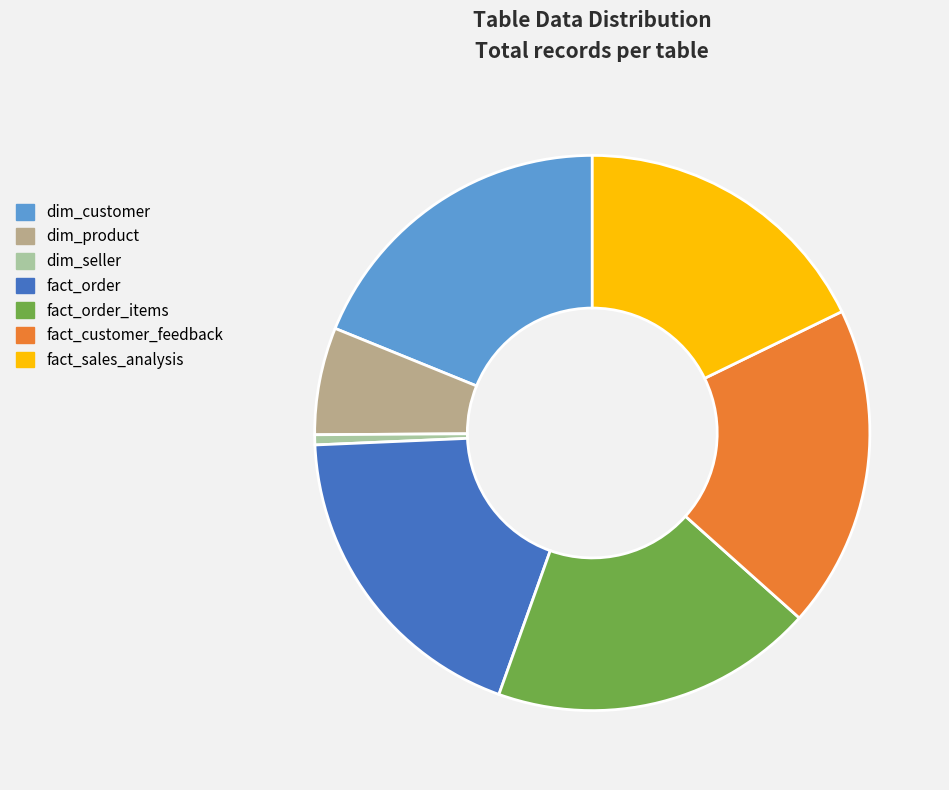

Does fact_customer_feedback account for over 50% of the chart?

No